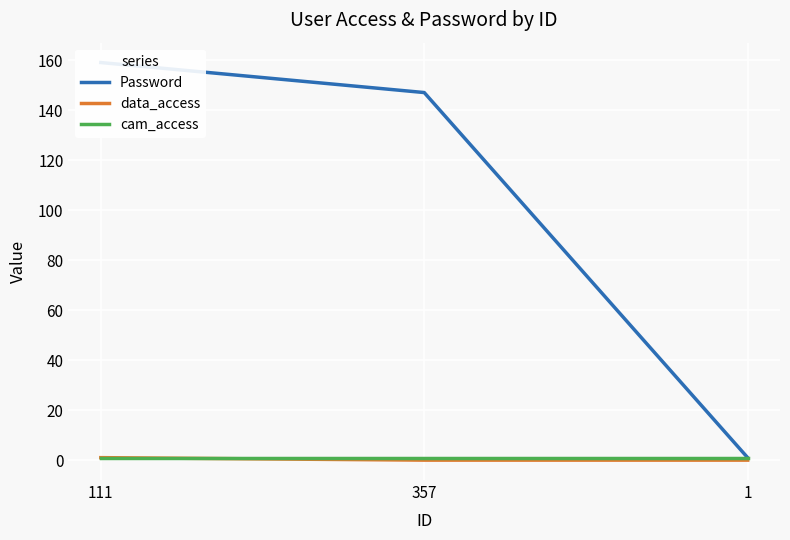

Is it true that Password equals 159 at 111?

True